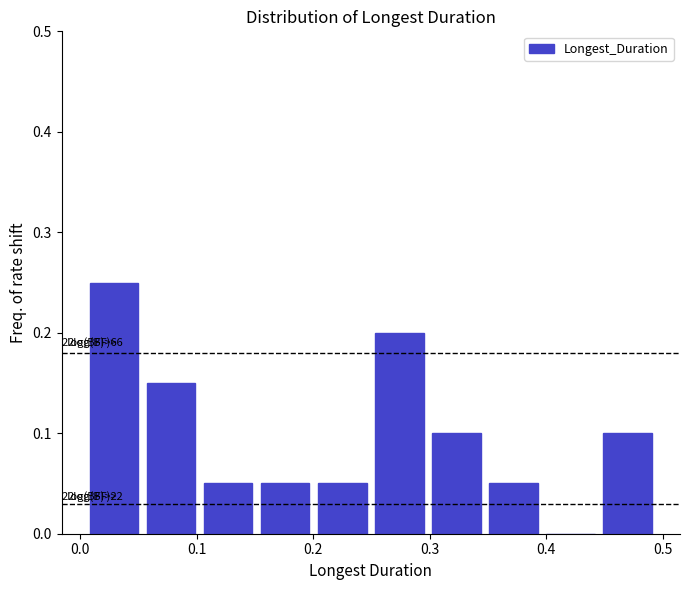

Which range on the x-axis has the tallest bar?

0.00 to 0.05